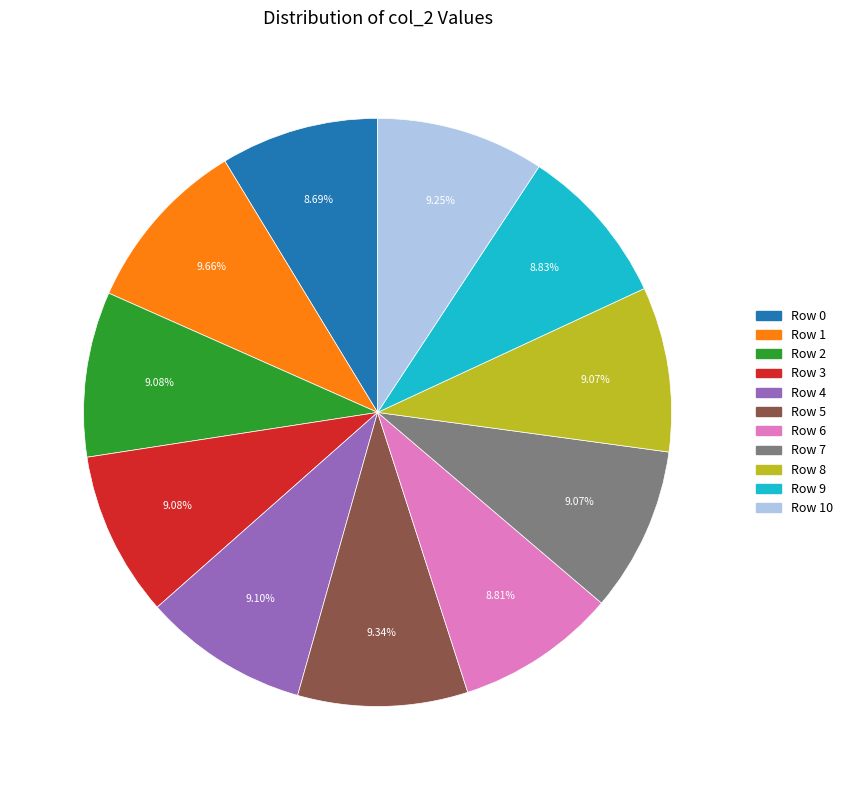

Is there a majority slice in this chart?

No